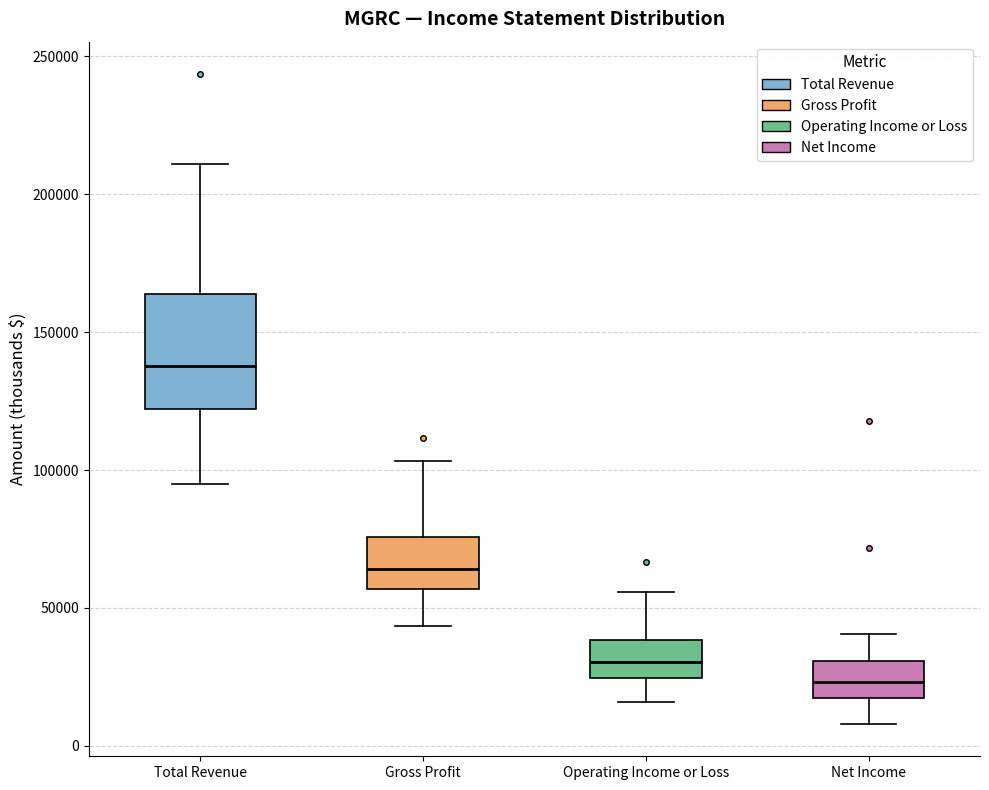

Which box's median line is the lowest?

Net Income